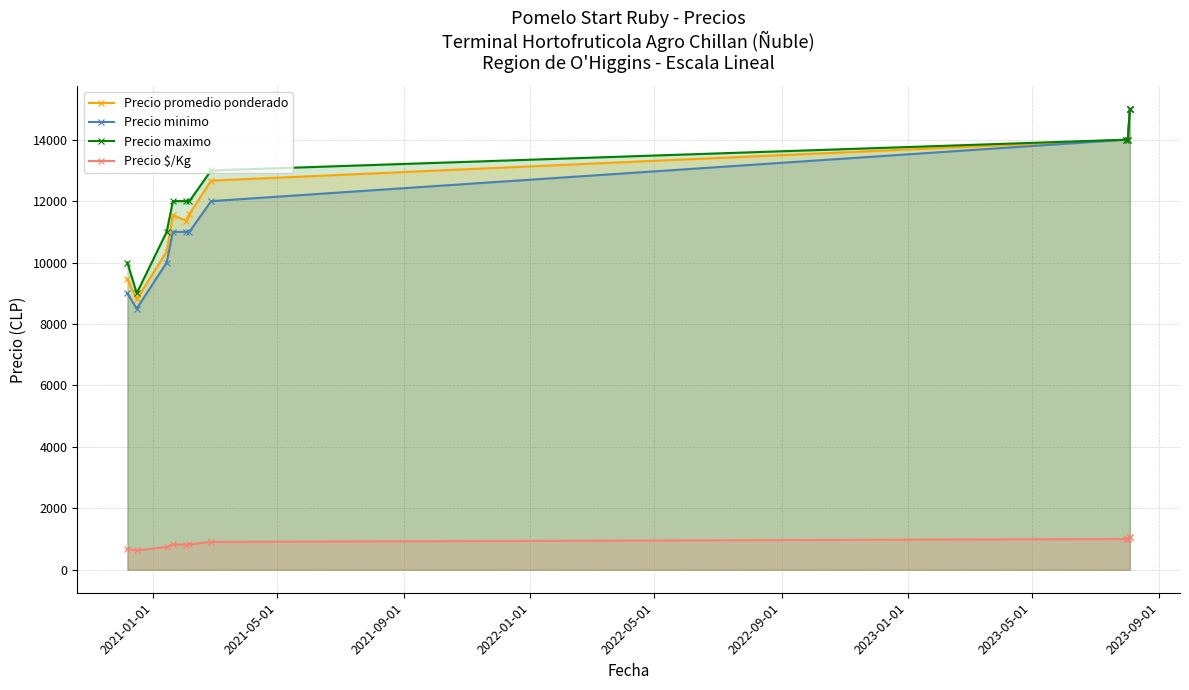

True or false: Precio promedio ponderado and Precio maximo cross at least once.

False